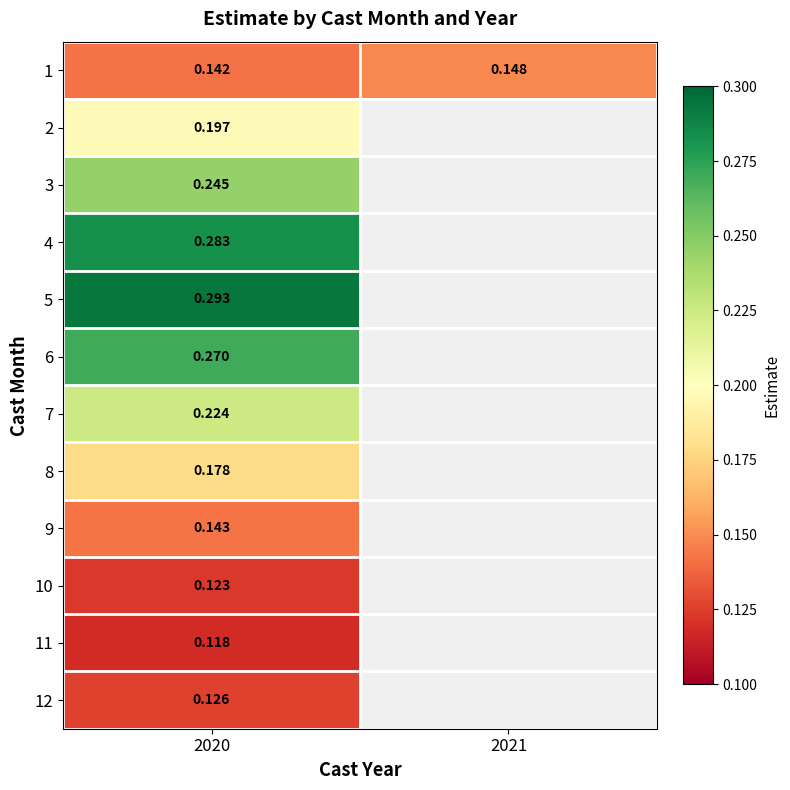

Is the value of 9 at 2020 greater than the value of 8 at 2020?

No